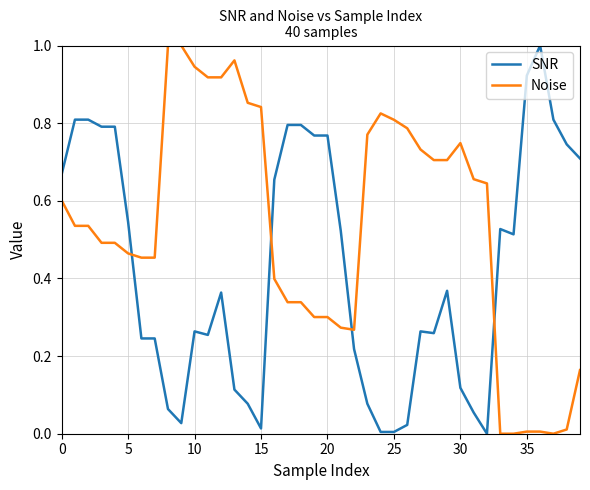

How many series are shown in this chart?

2